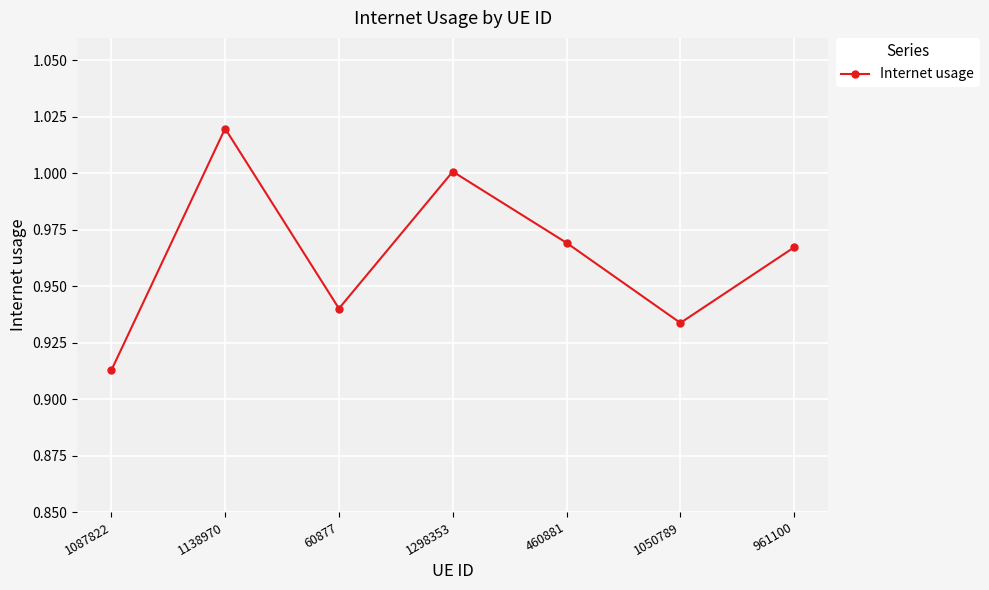

How many points are higher than both their immediate neighbors (excluding endpoints)?

2